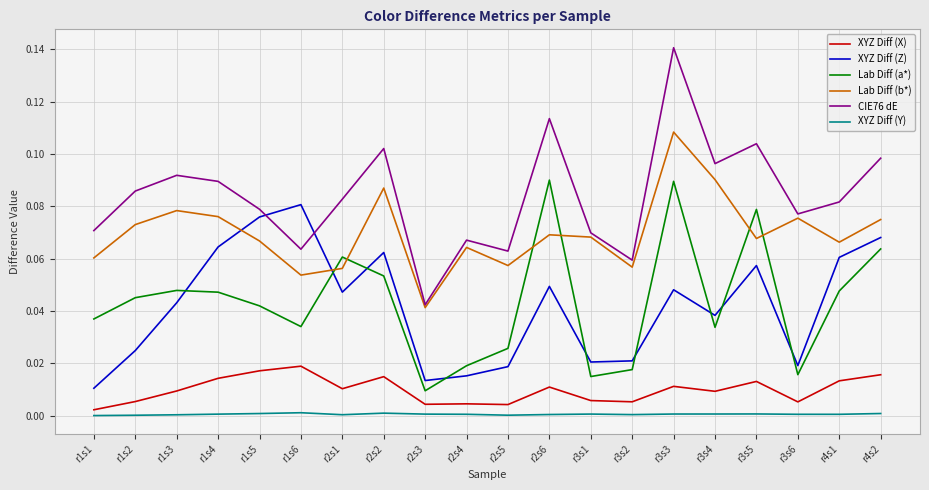

At which category does XYZ Diff (Z) reach its first local peak?

r1s6